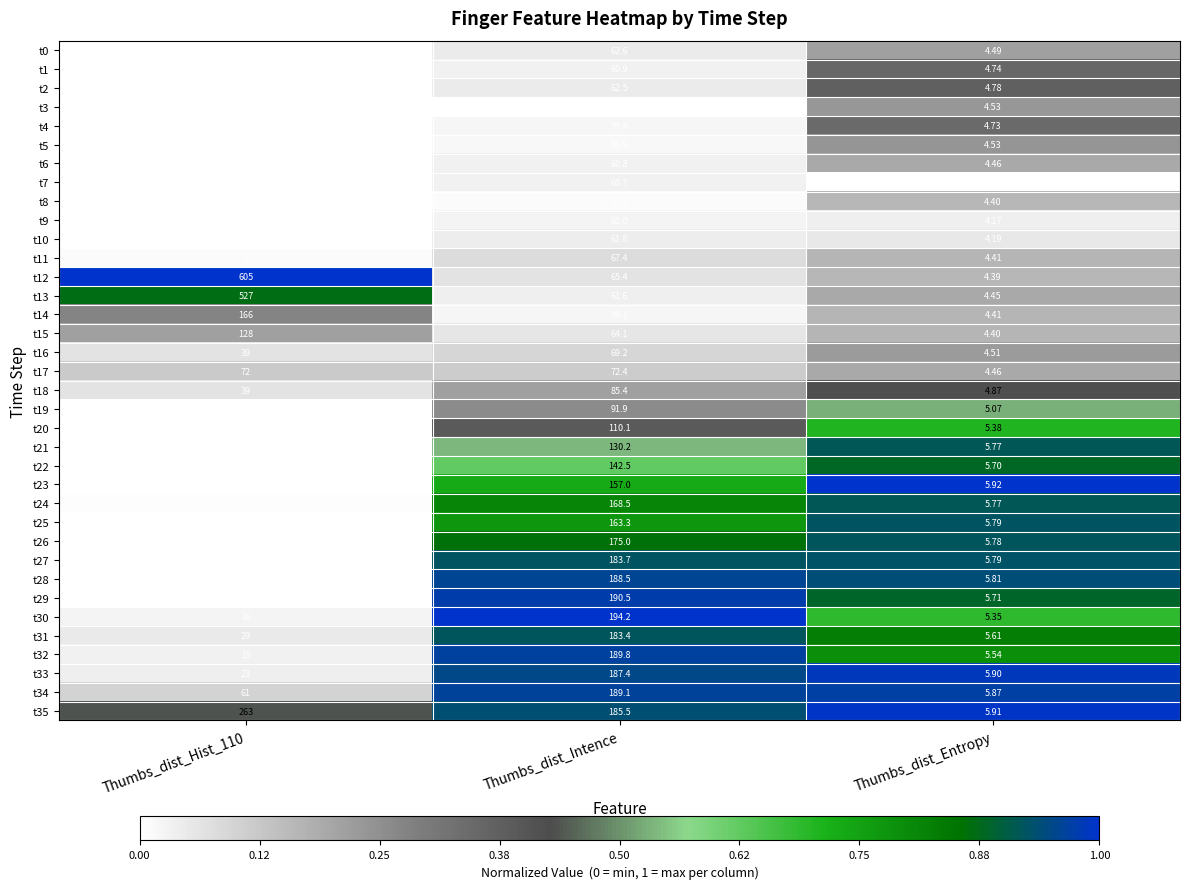

Where is t1 nearest to the value 30?

Thumbs_dist_Entropy